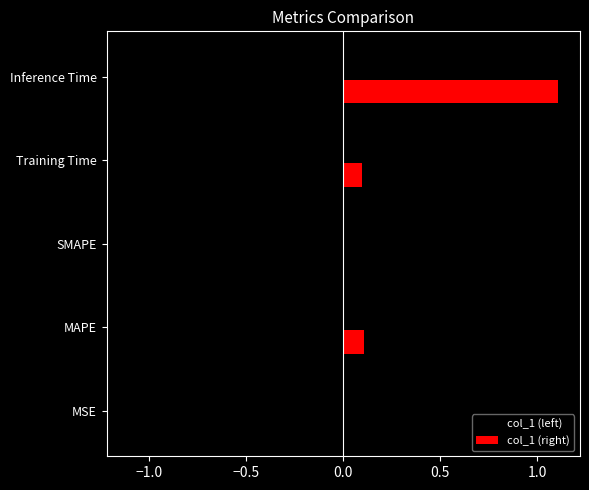

The value at MAPE is 0.2. True or false?

False